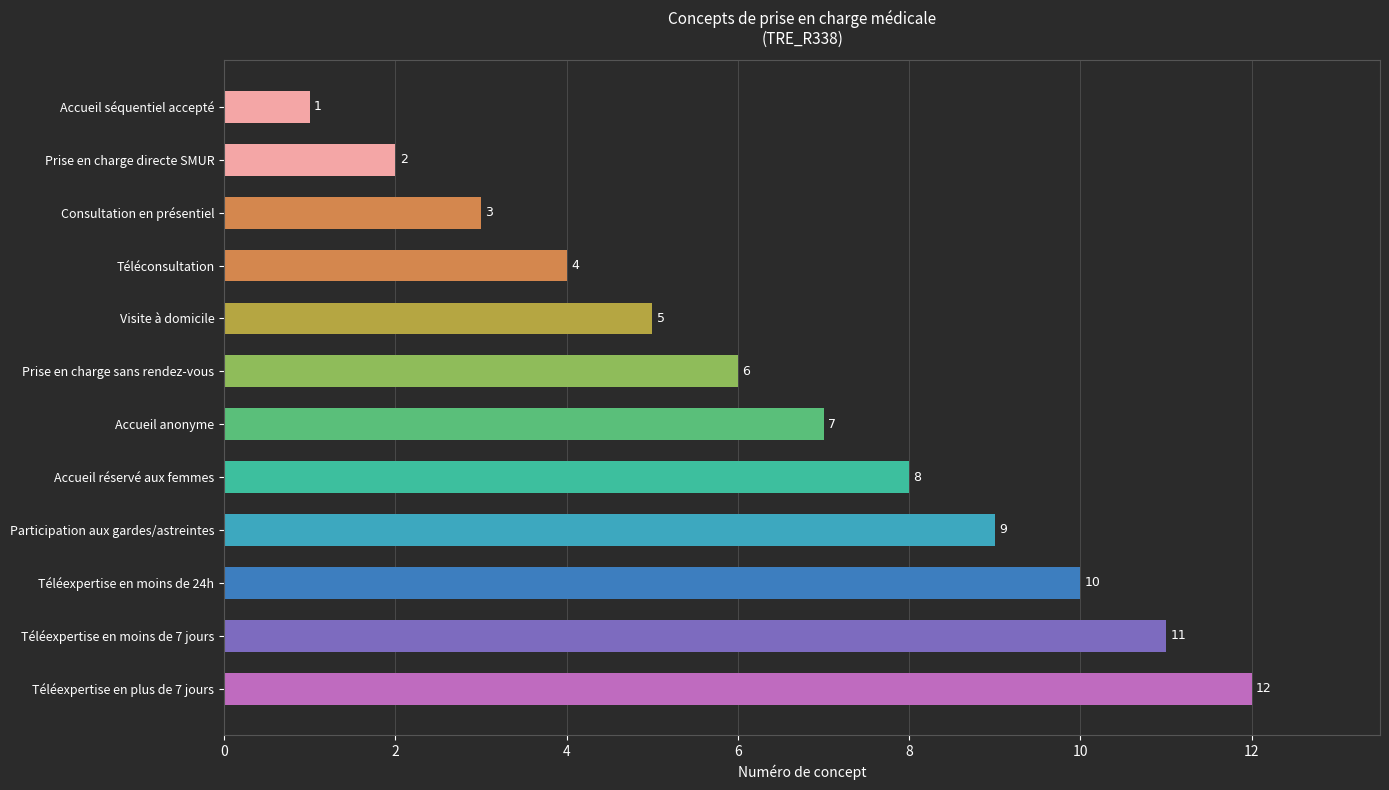

Rank the categories by value from lowest to highest.

Accueil séquentiel accepté, Prise en charge directe SMUR, Consultation en présentiel, Téléconsultation, Visite à domicile, Prise en charge sans rendez-vous, Accueil anonyme, Accueil réservé aux femmes, Participation aux gardes/astreintes, Téléexpertise en moins de 24h, Téléexpertise en moins de 7 jours, Téléexpertise en plus de 7 jours